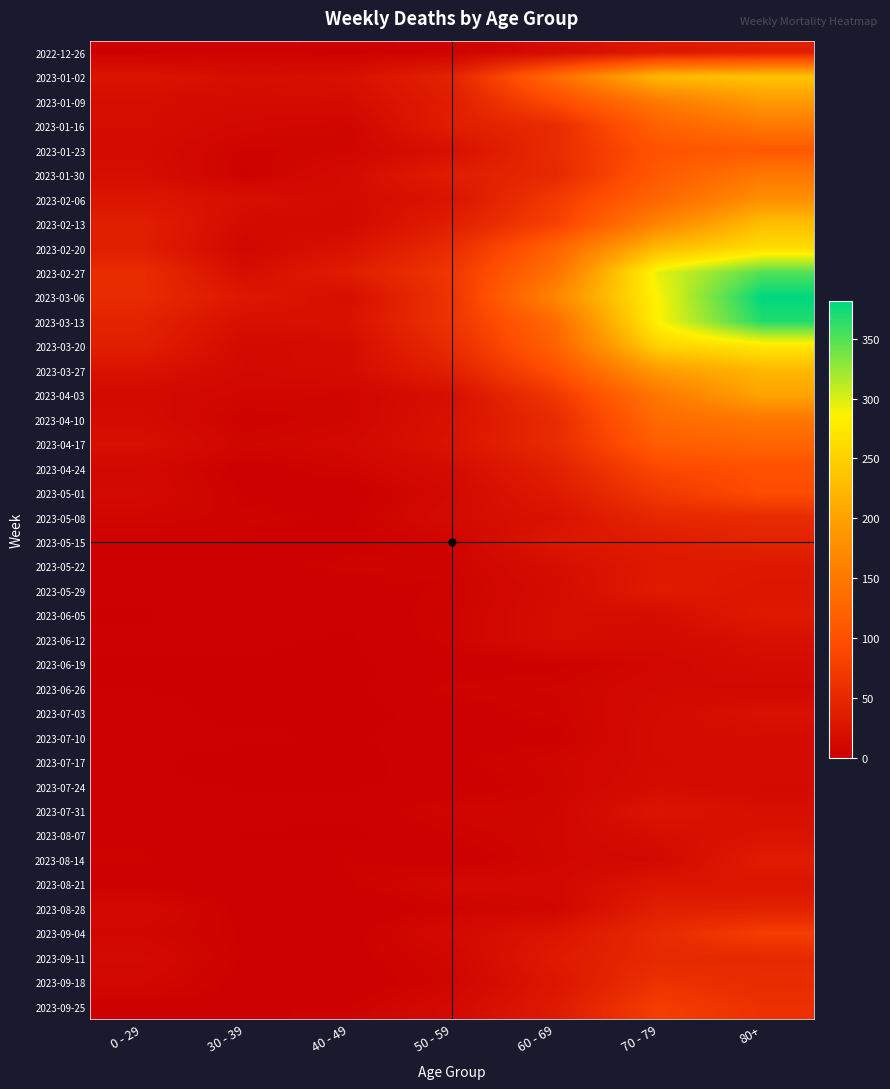

List the series in order of their peak value, highest first.

2023-03-06, 2023-03-13, 2023-02-27, 2023-03-20, 2023-02-20, 2023-01-02, 2023-02-13, 2023-03-27, 2023-04-03, 2023-01-09, 2023-02-06, 2023-01-16, 2023-01-30, 2023-04-10, 2023-04-17, 2023-01-23, 2023-04-24, 2023-05-01, 2023-09-04, 2023-09-25, 2023-09-18, 2023-05-08, 2023-09-11, 2023-05-15, 2023-08-28, 2022-12-26, 2023-08-14, 2023-05-29, 2023-05-22, 2023-06-05, 2023-07-31, 2023-08-21, 2023-08-07, 2023-07-03, 2023-06-12, 2023-06-19, 2023-07-10, 2023-07-24, 2023-07-17, 2023-06-26